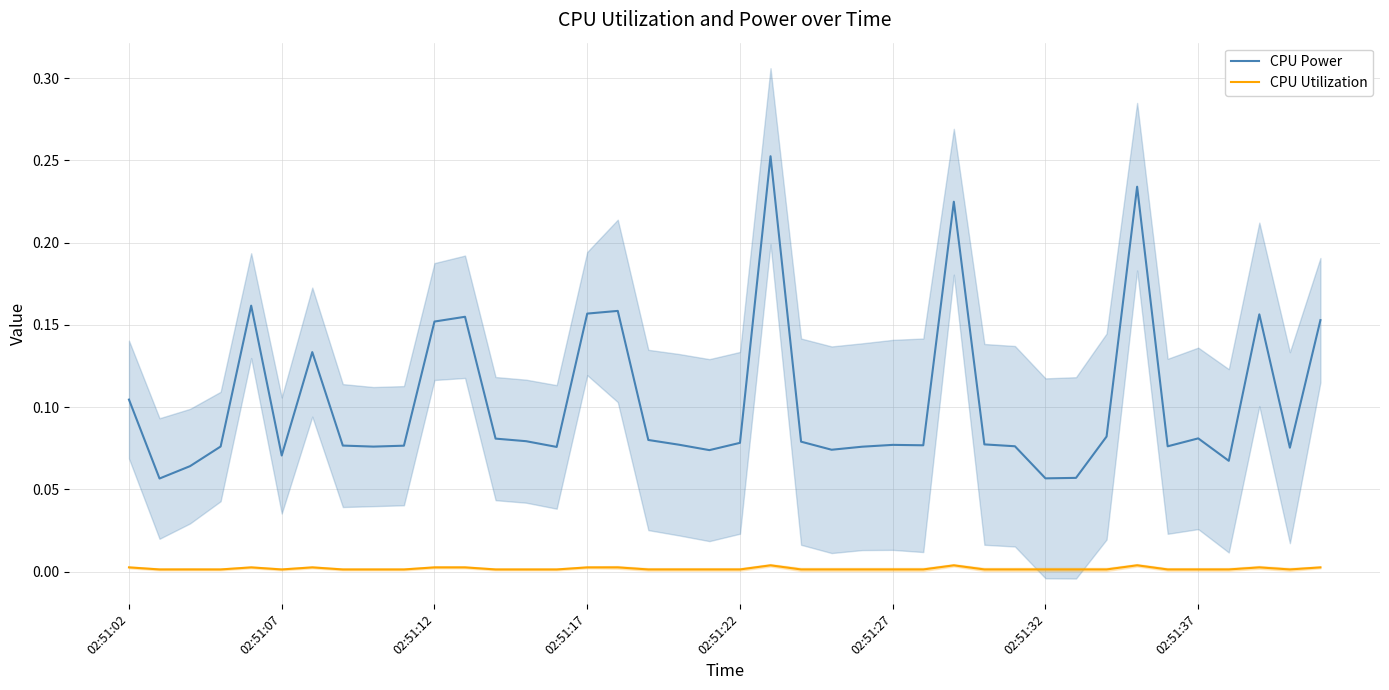

Where is CPU Utilization nearest to the value 0?

17